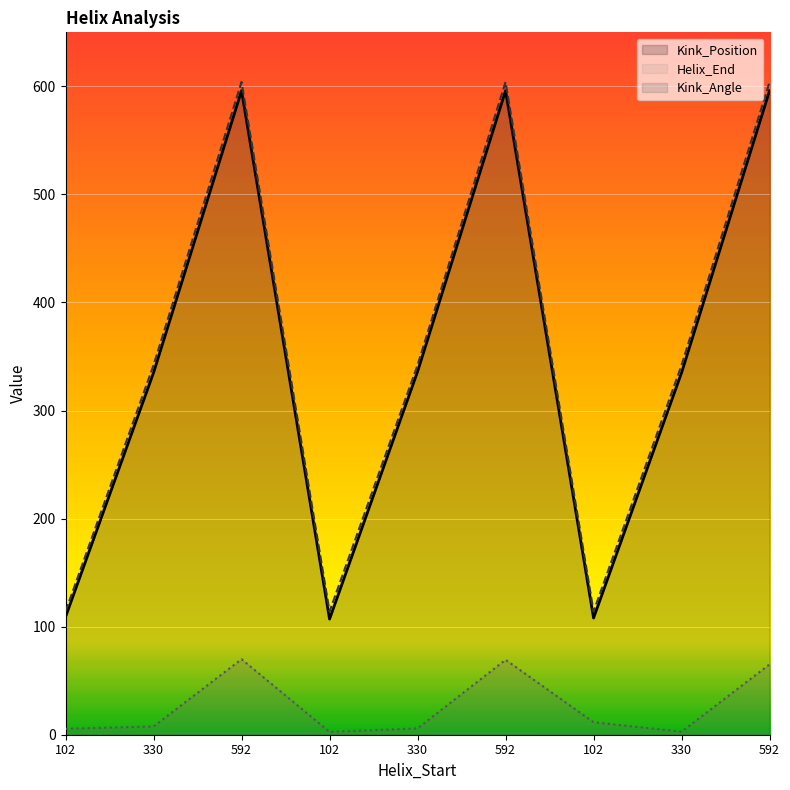

What is the label of the 8th point from the left?

330